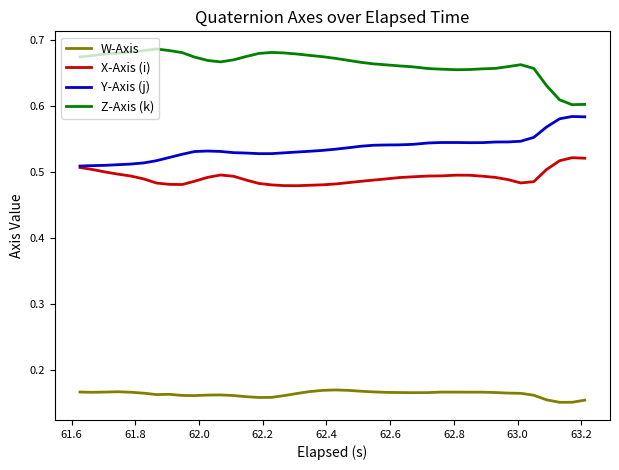

True or false: Y-Axis (j) and Z-Axis (k) intersect in this chart.

False